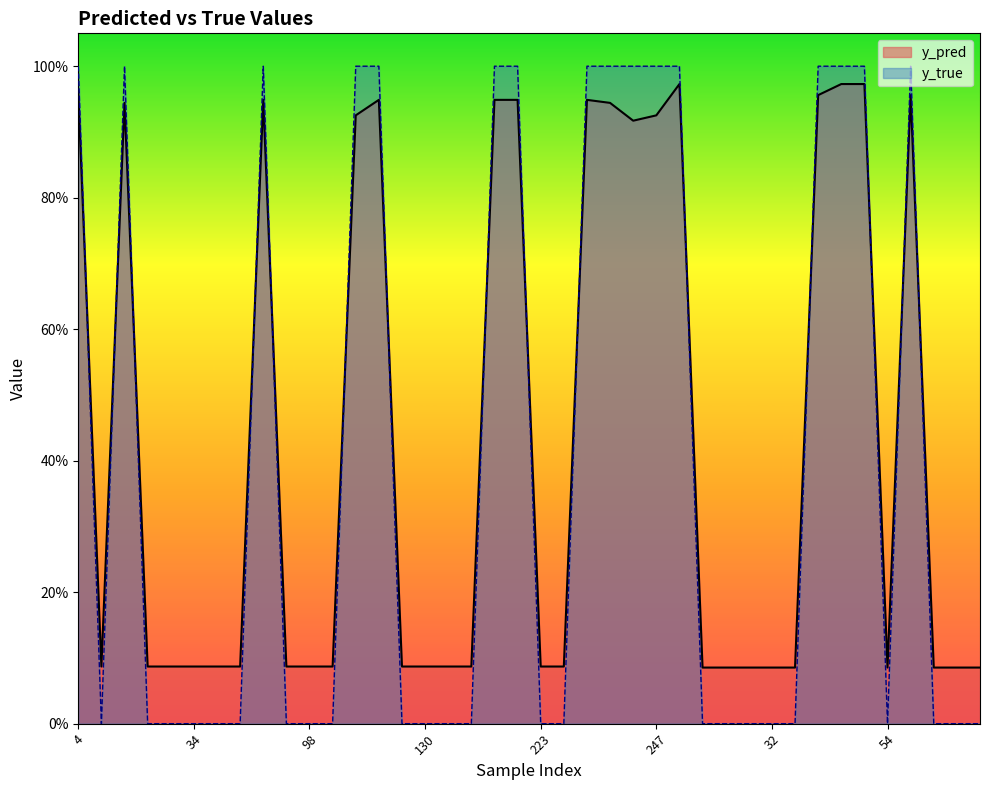

List the series in order of their overall mean, lowest first.

y_true, y_pred